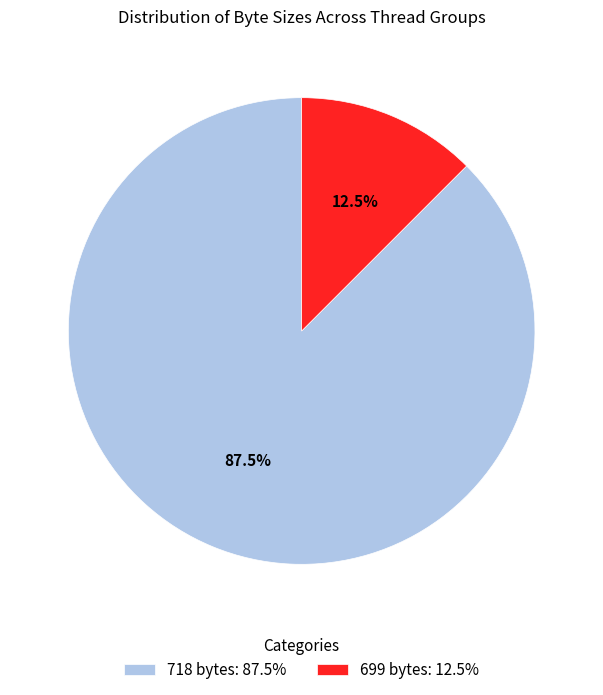

What is the smallest slice in the pie chart?

699 bytes: 12.5%